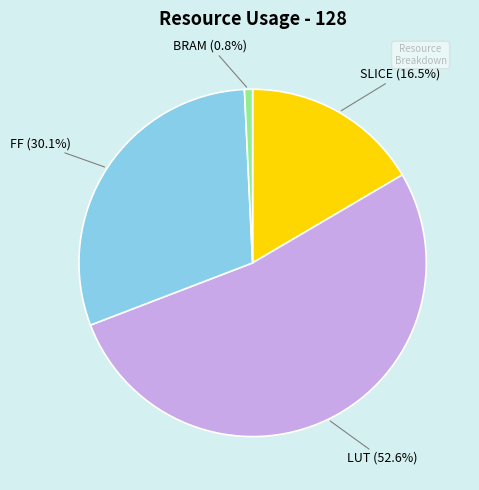

How many segments does this pie chart have?

4